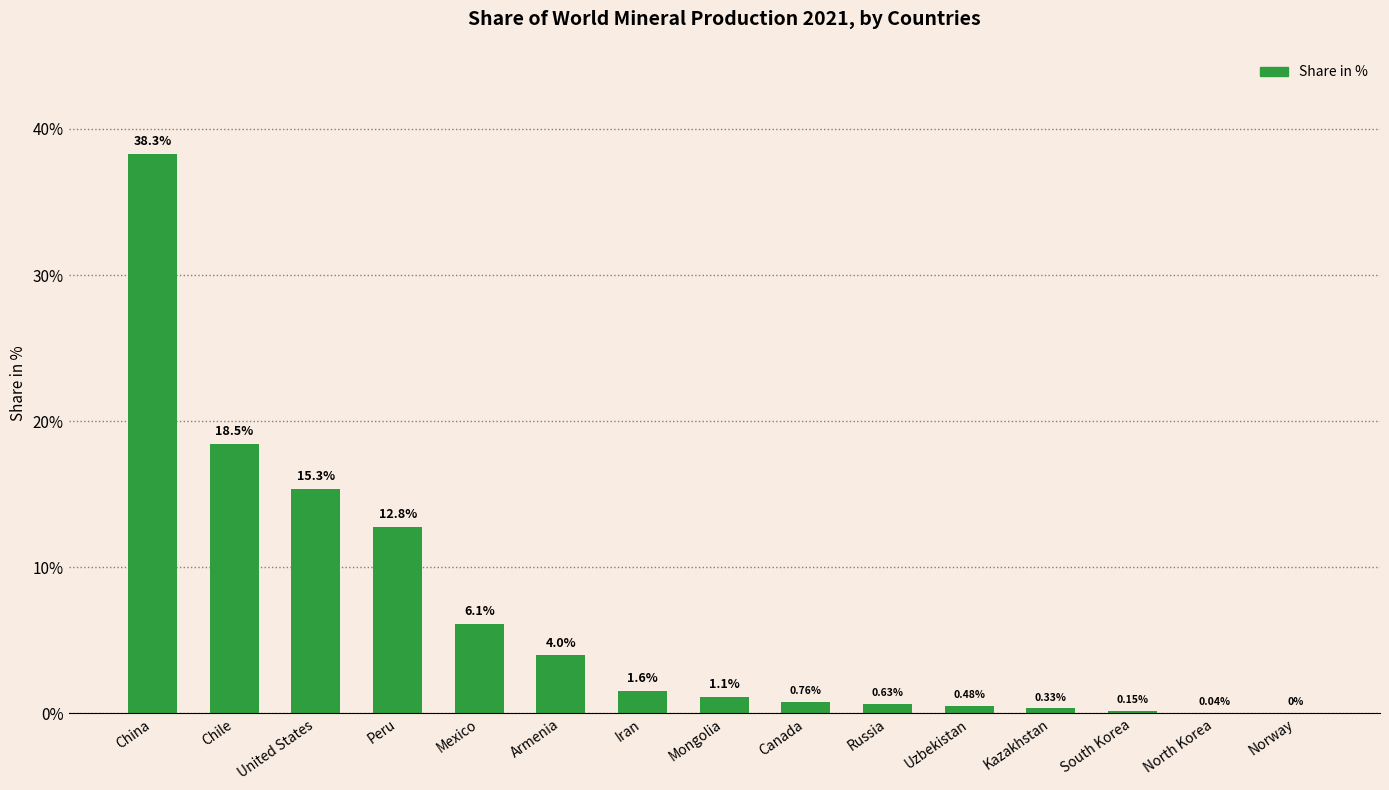

The chart shows a value of 38.3 at China. True or false?

True